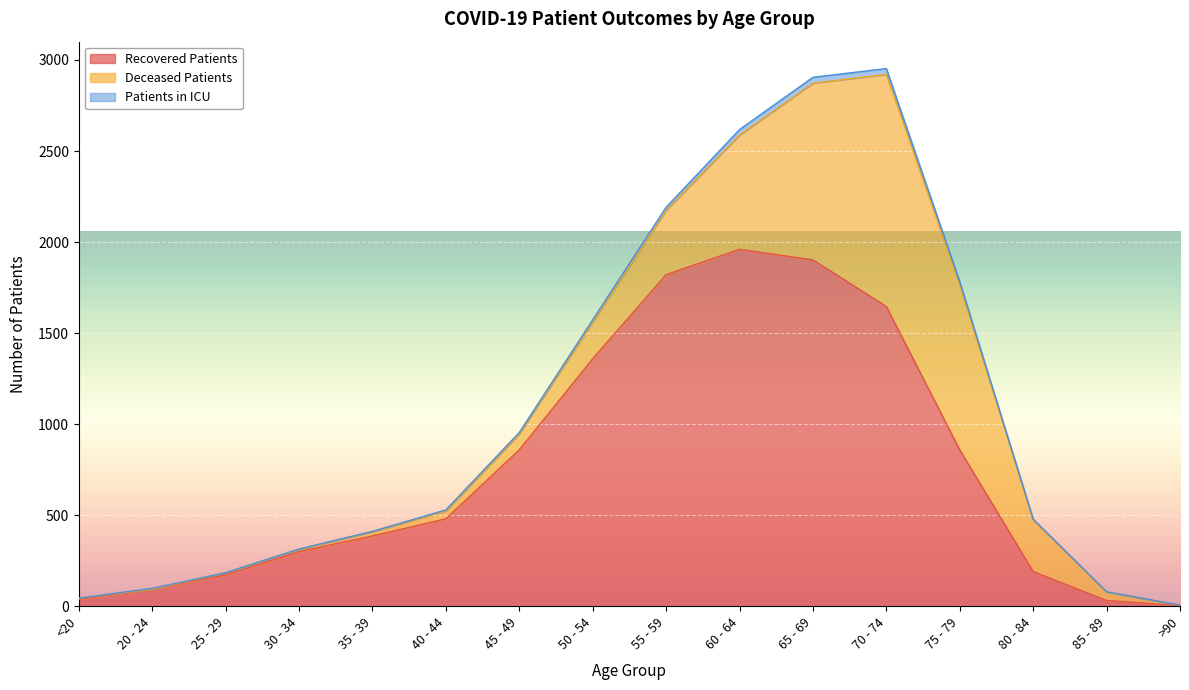

How many distinct data groups are displayed?

3